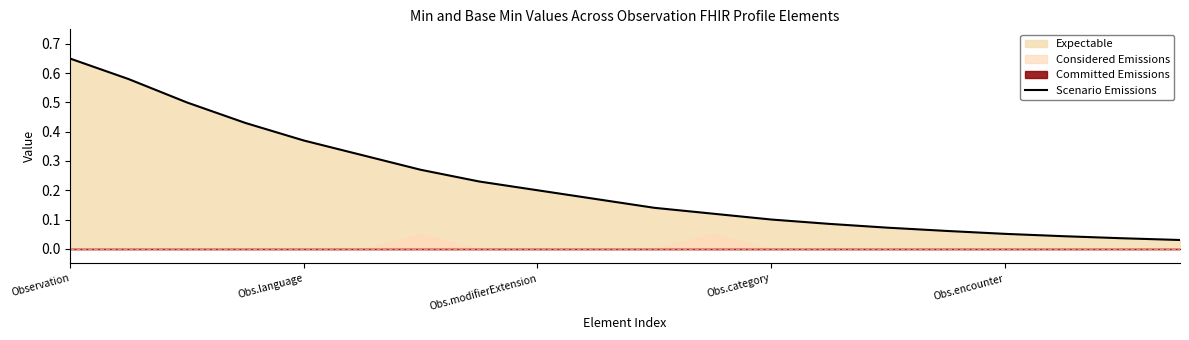

Between Obs.modifierExtension and 10, which is larger?

Obs.modifierExtension